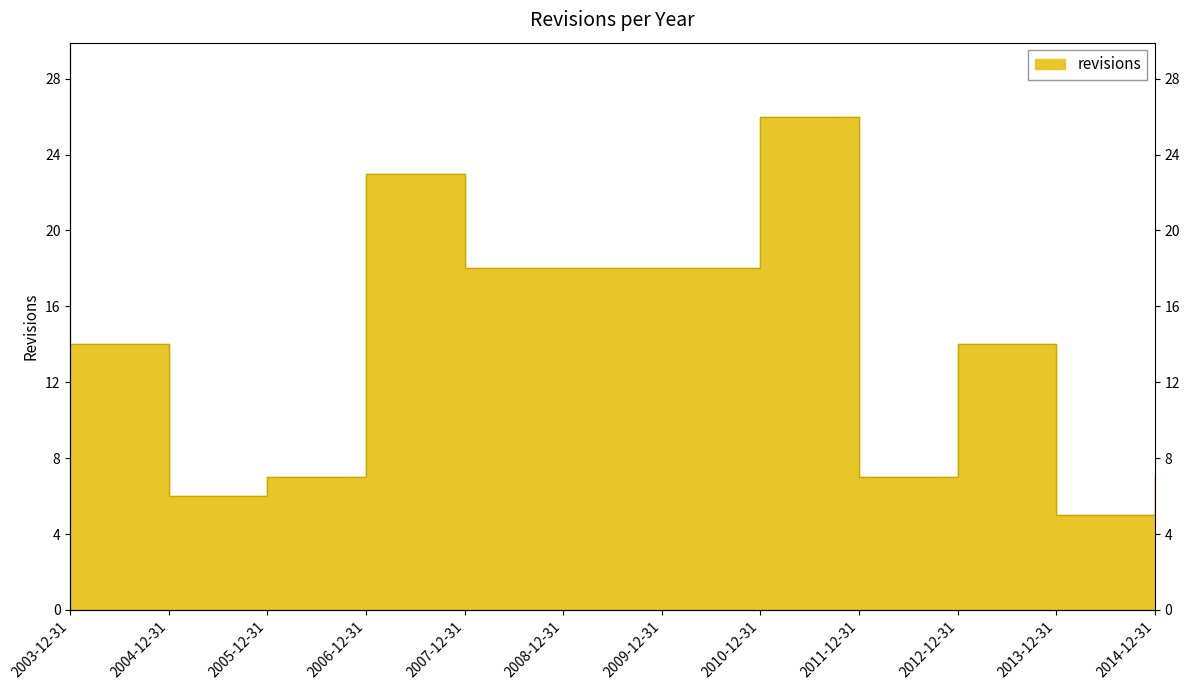

True or false: there are more than 2 points higher than both neighbors.

True